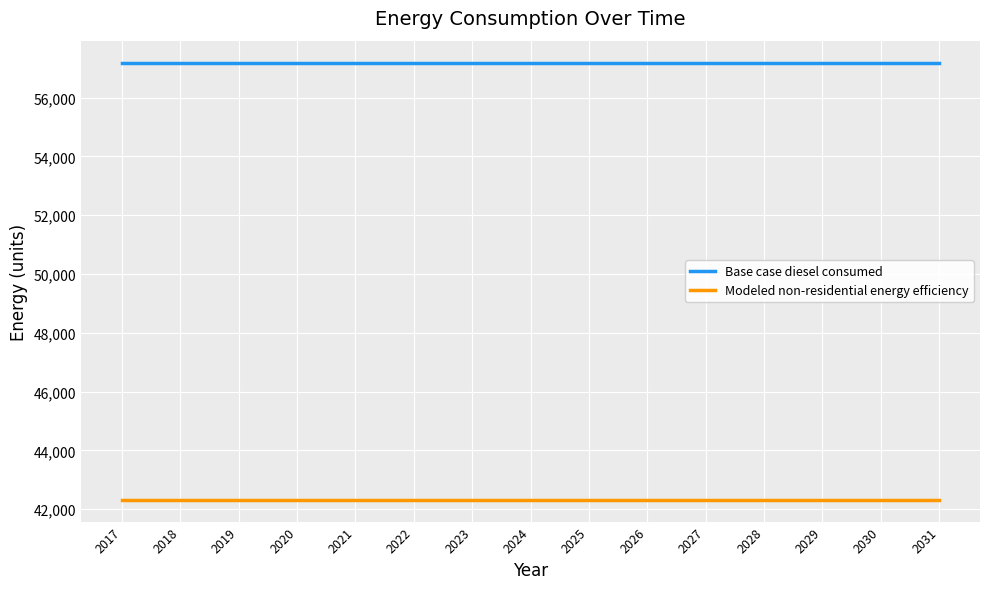

True or false: Modeled non-residential energy efficiency and Base case diesel consumed cross at least once.

False